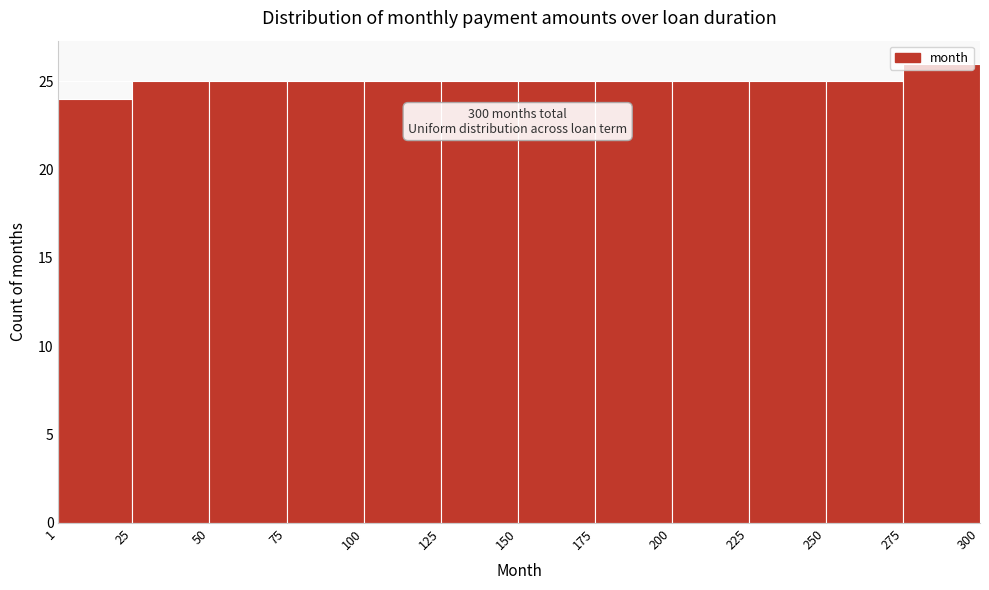

Over which range of the x-axis is the bar tallest?

275 to 300